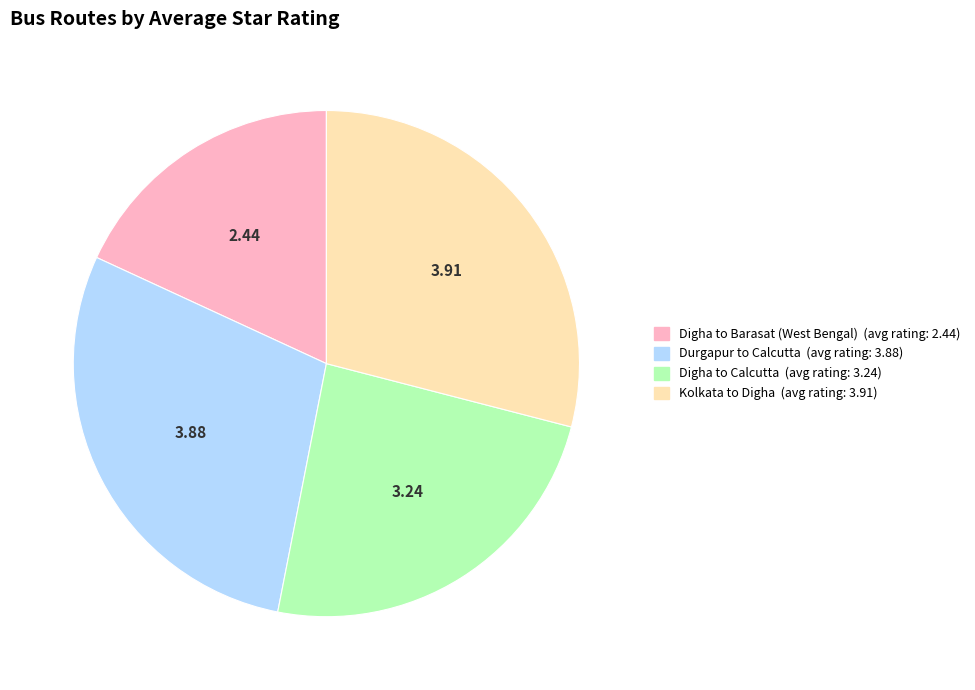

Do Kolkata to Digha and Digha to Barasat (West Bengal) together represent more than half of the pie?

No